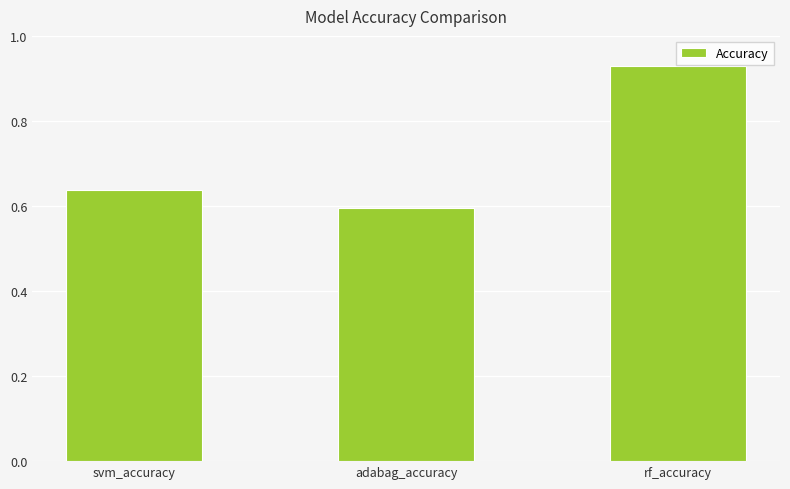

What is the sum of the values at svm_accuracy and rf_accuracy?

1.6